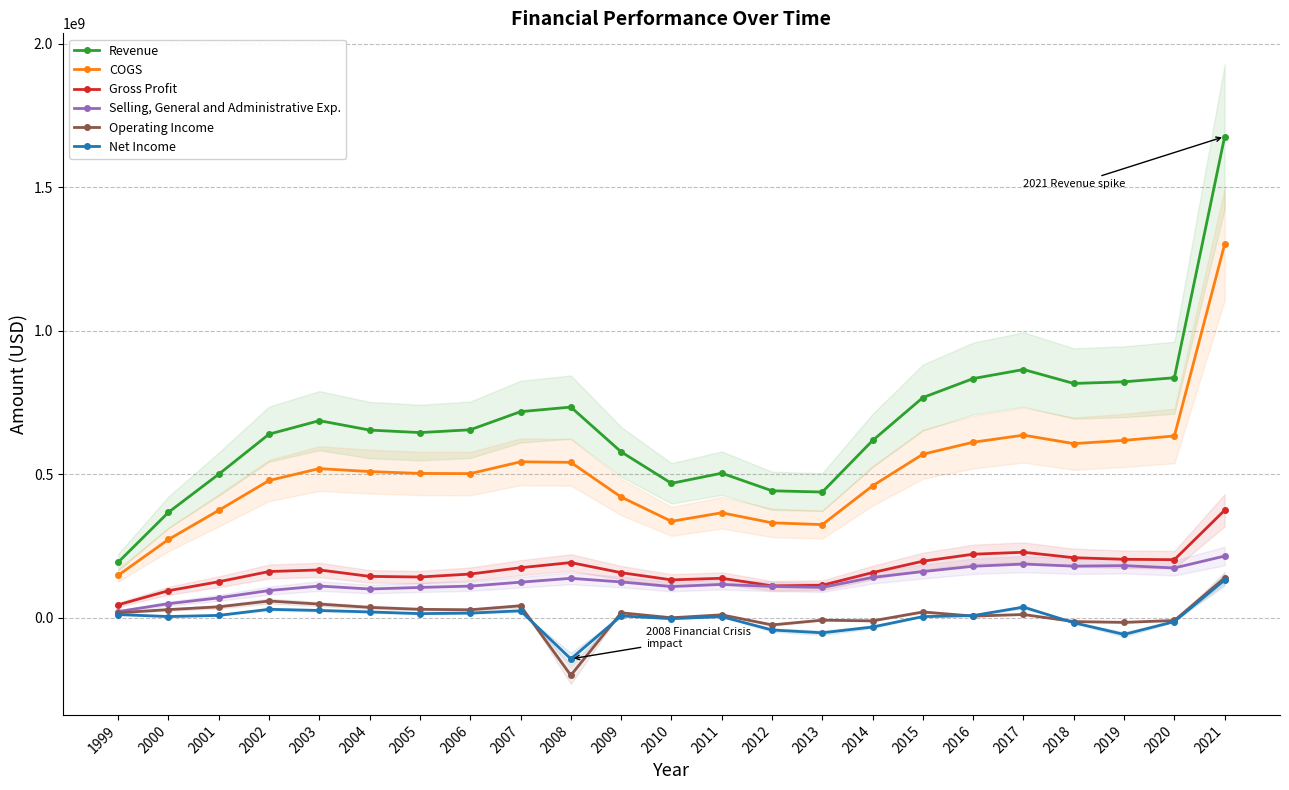

What is the value of the Net Income point at the 13th from the left?

4097849